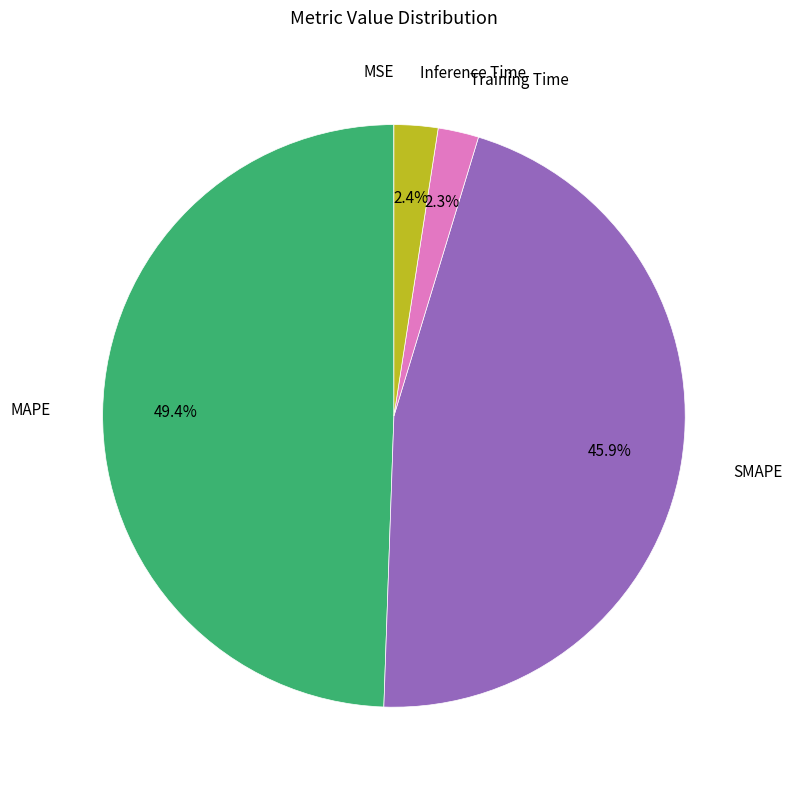

Is there any slice that represents more than half of the pie?

No